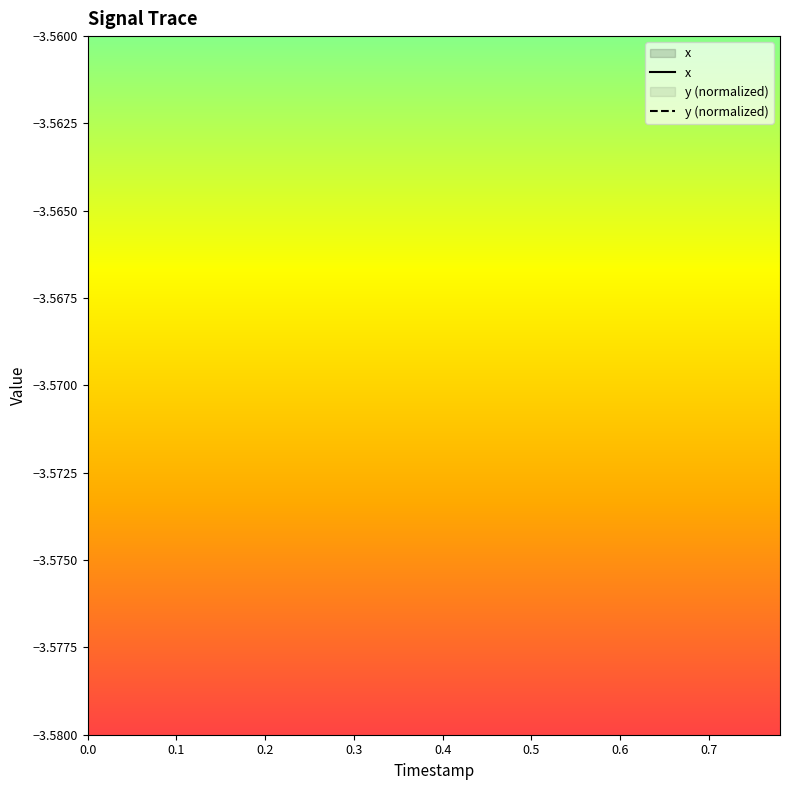

Is it true that x equals 0.9 at 28?

False